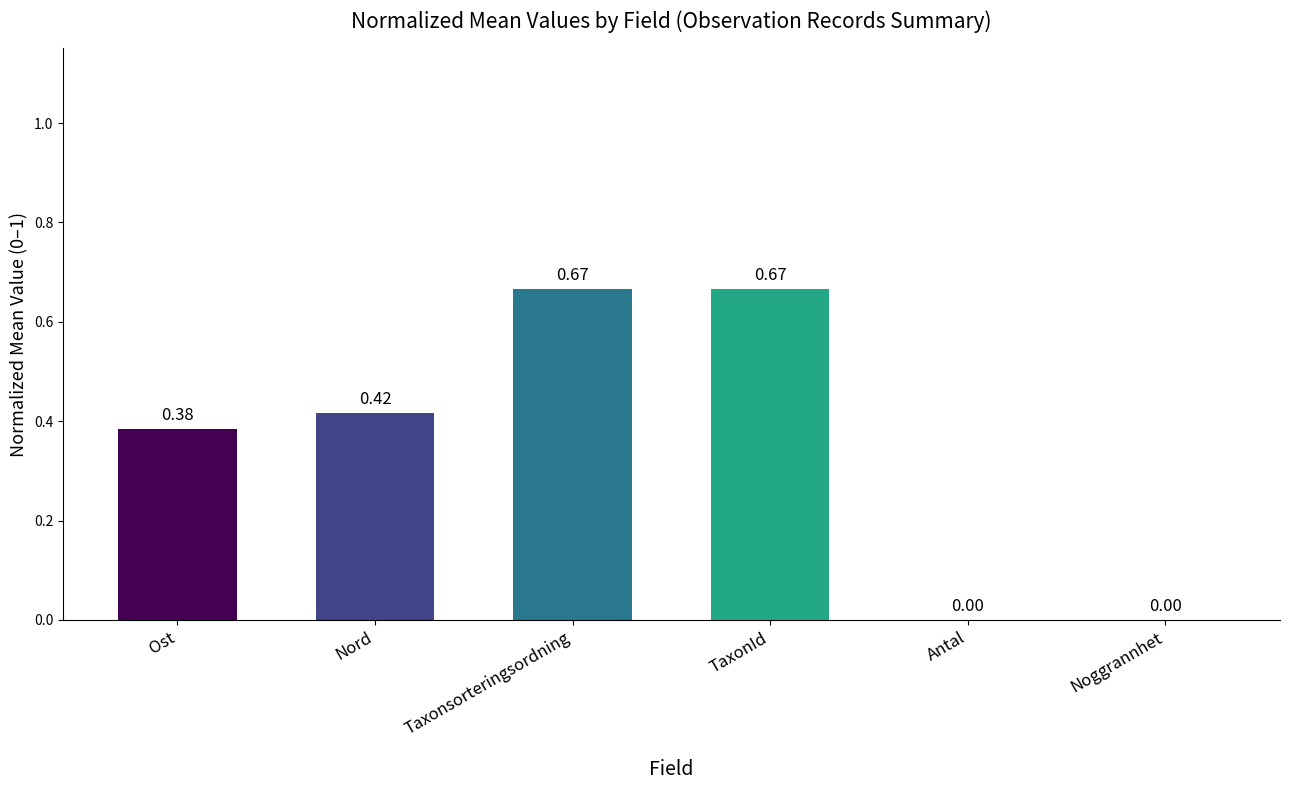

Count the number of values greater than 0.

4